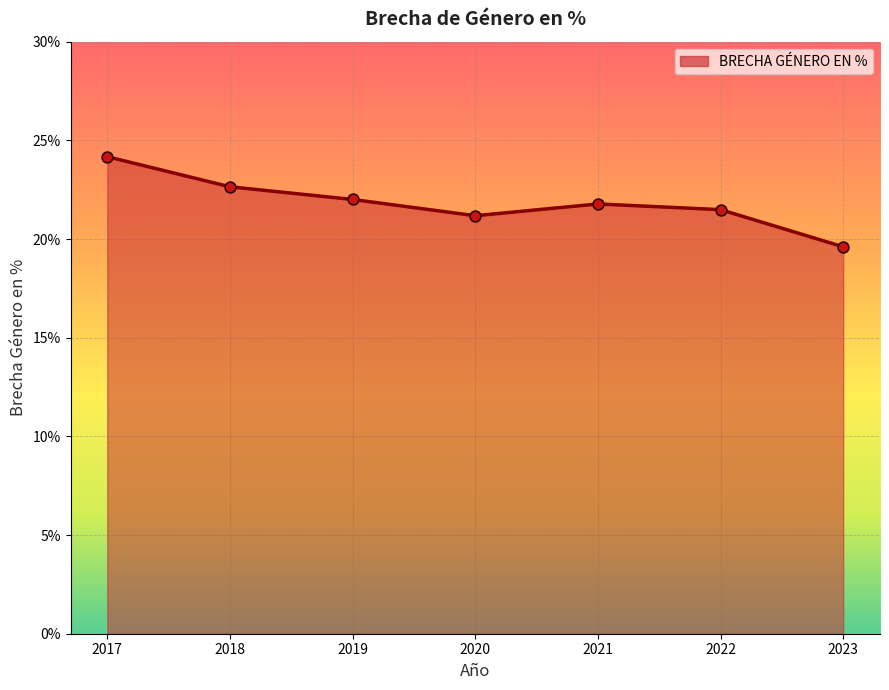

What is the change in value from 2017 to 2019?

-2.2